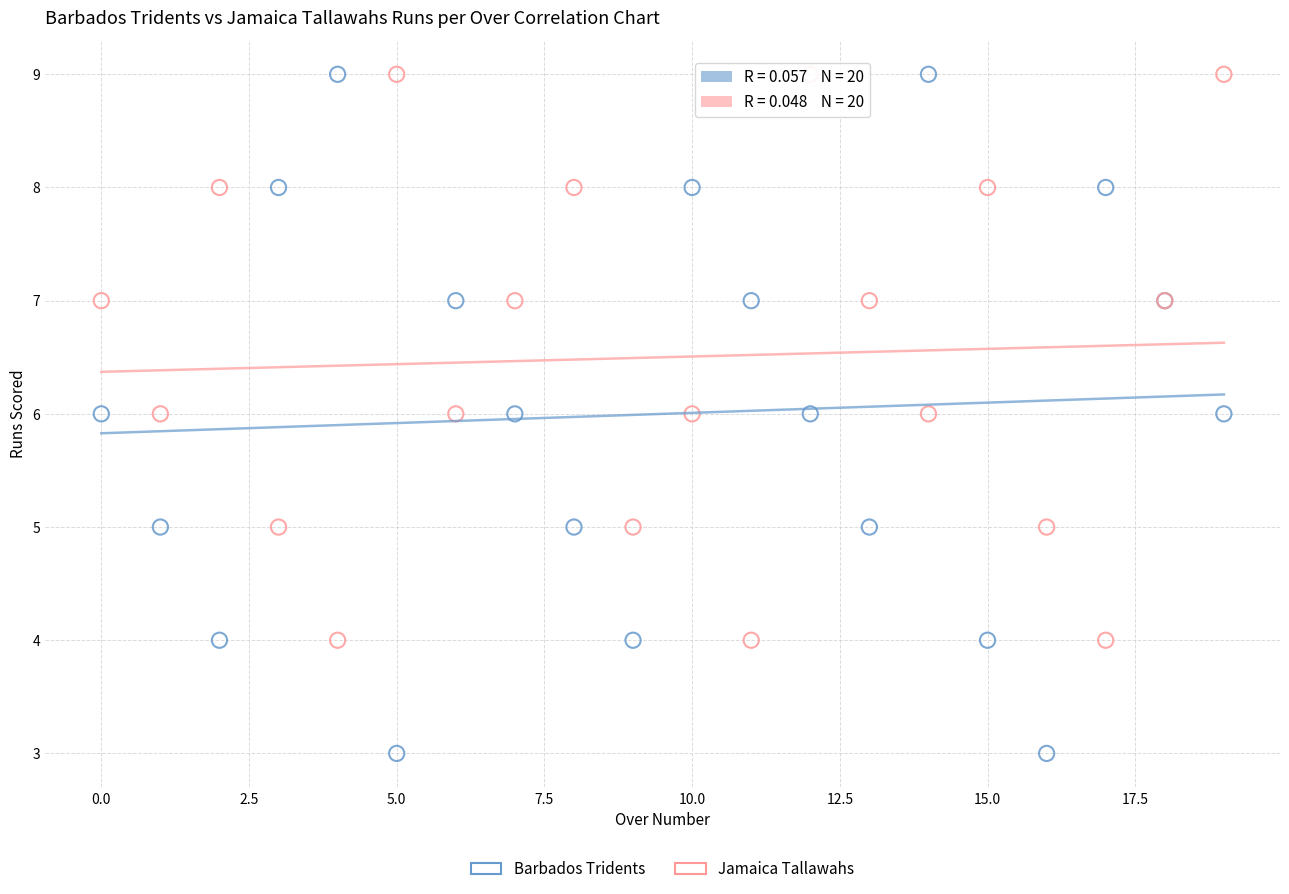

What are all the series names shown in the legend?

Barbados Tridents, Jamaica Tallawahs